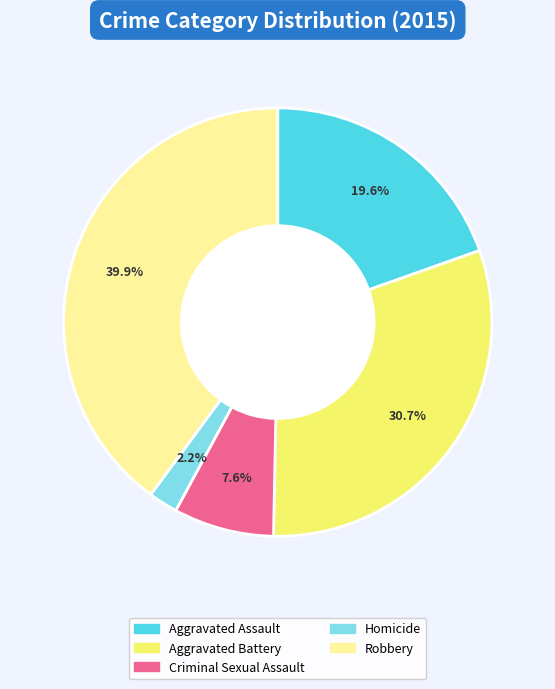

Is there any slice that represents more than half of the pie?

No